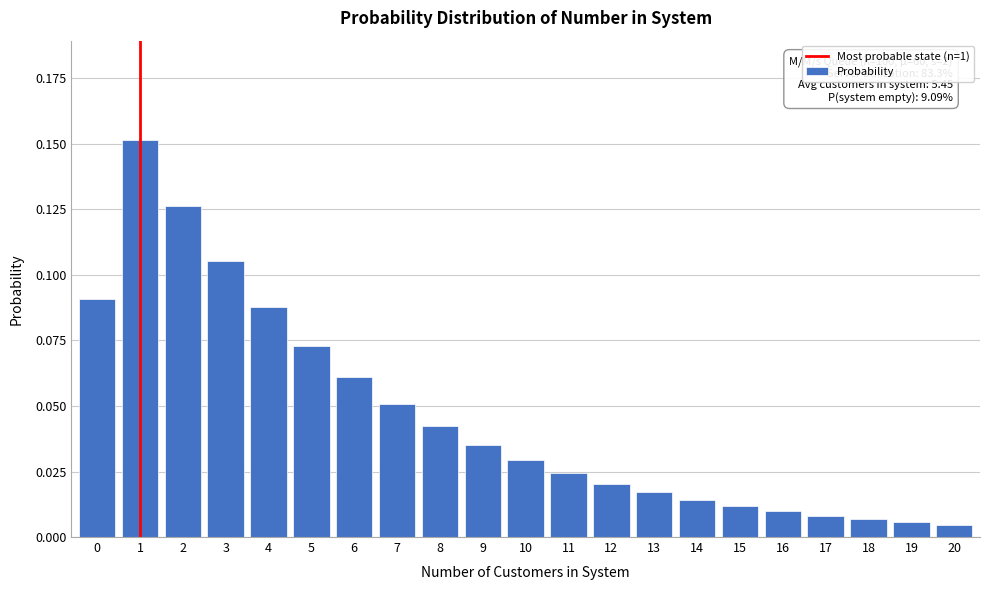

What is the sum of all values?

1.0